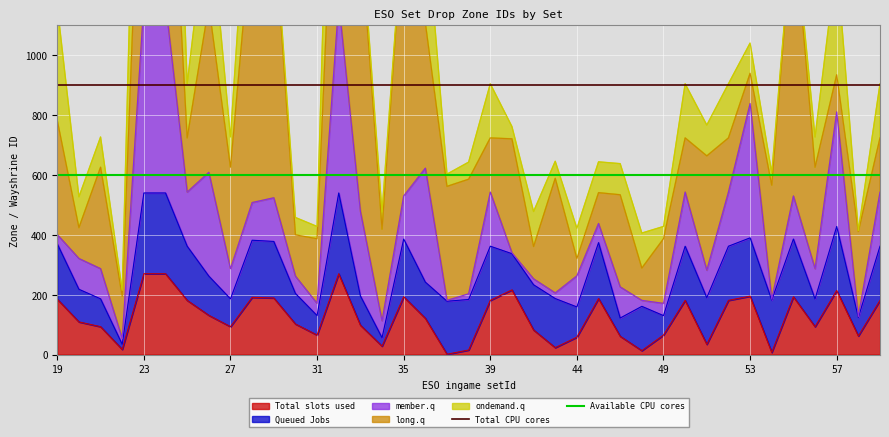

True or false: Total CPU cores has a value of 900 at 28.

True